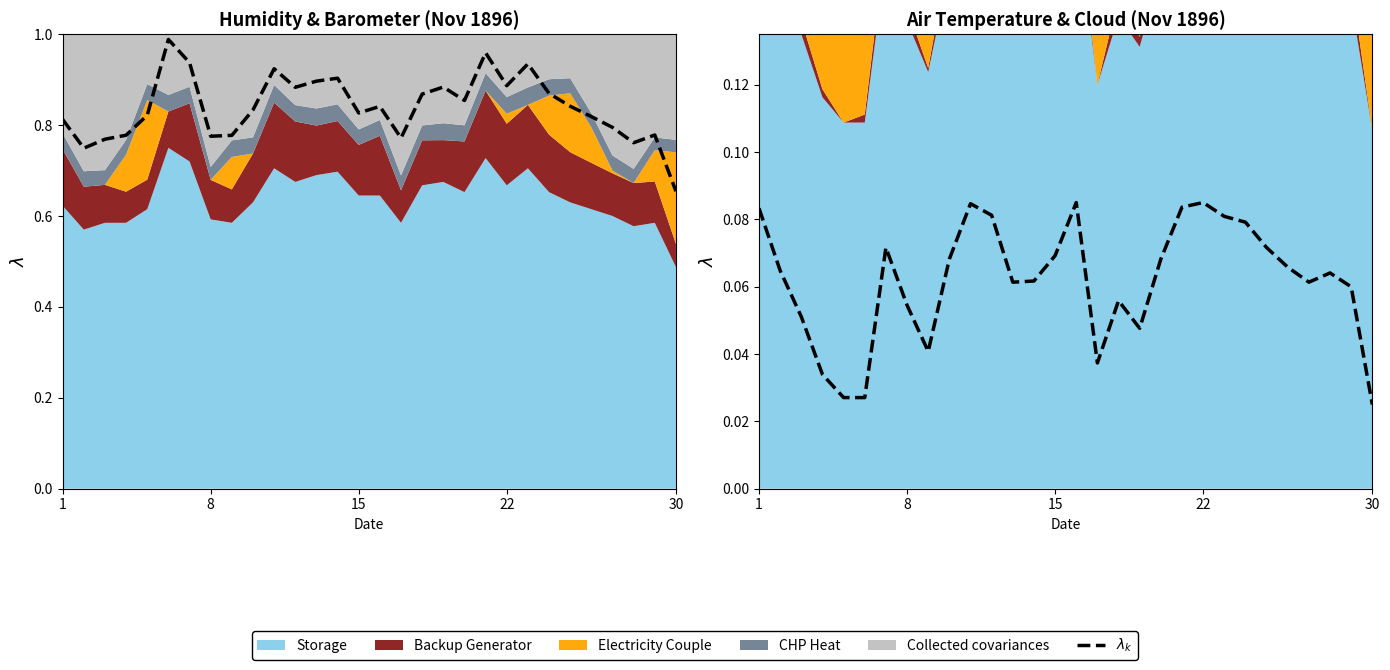

Does the chart have visible grid lines?

No